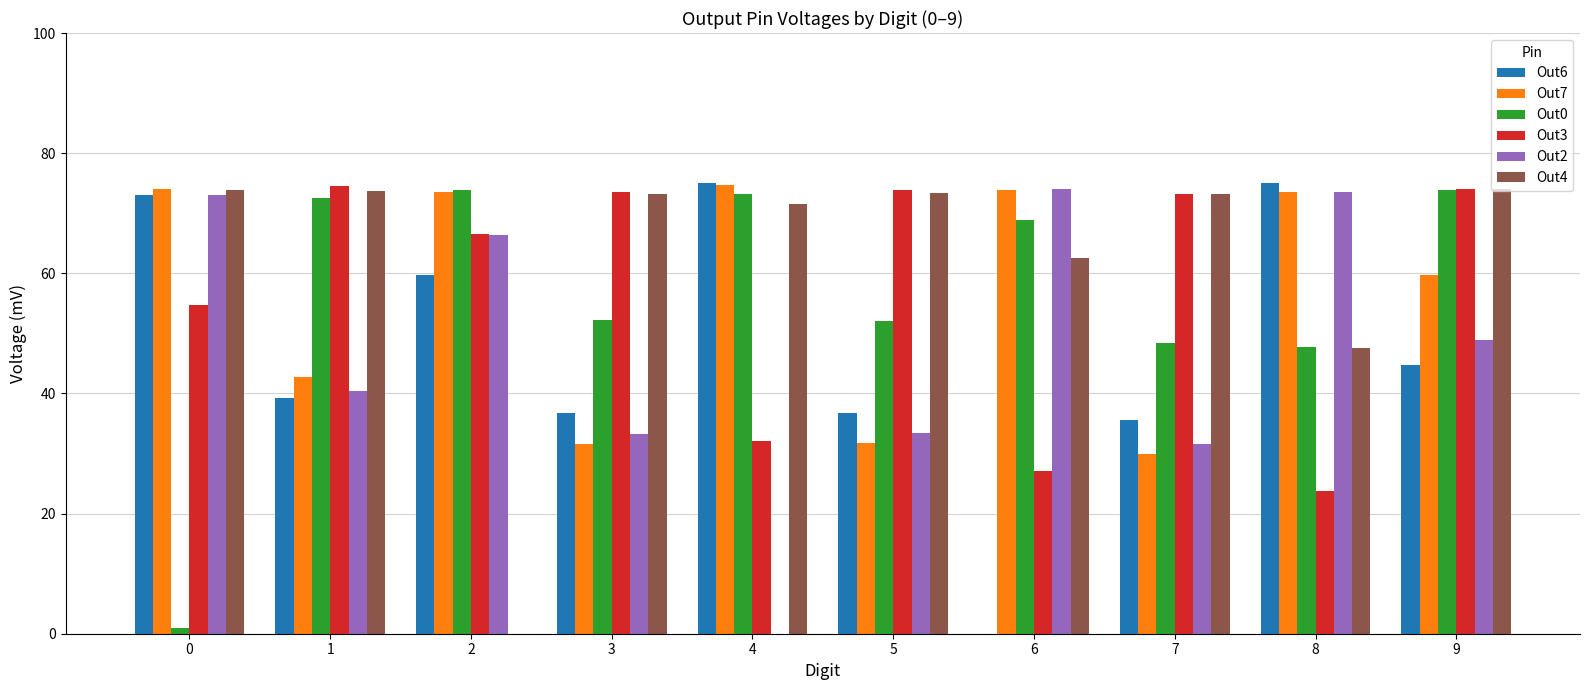

The Out2 series shows 30.3 at 2. True or false?

False